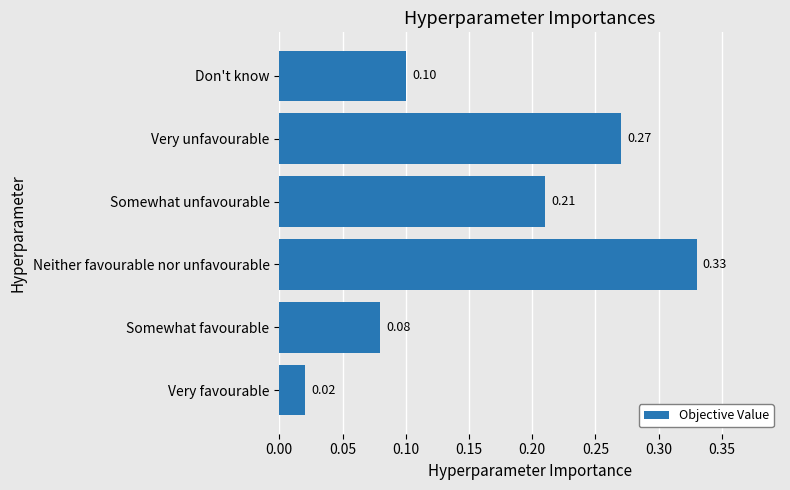

What is the sum of the values at Neither favourable nor unfavourable and Somewhat unfavourable?

0.5